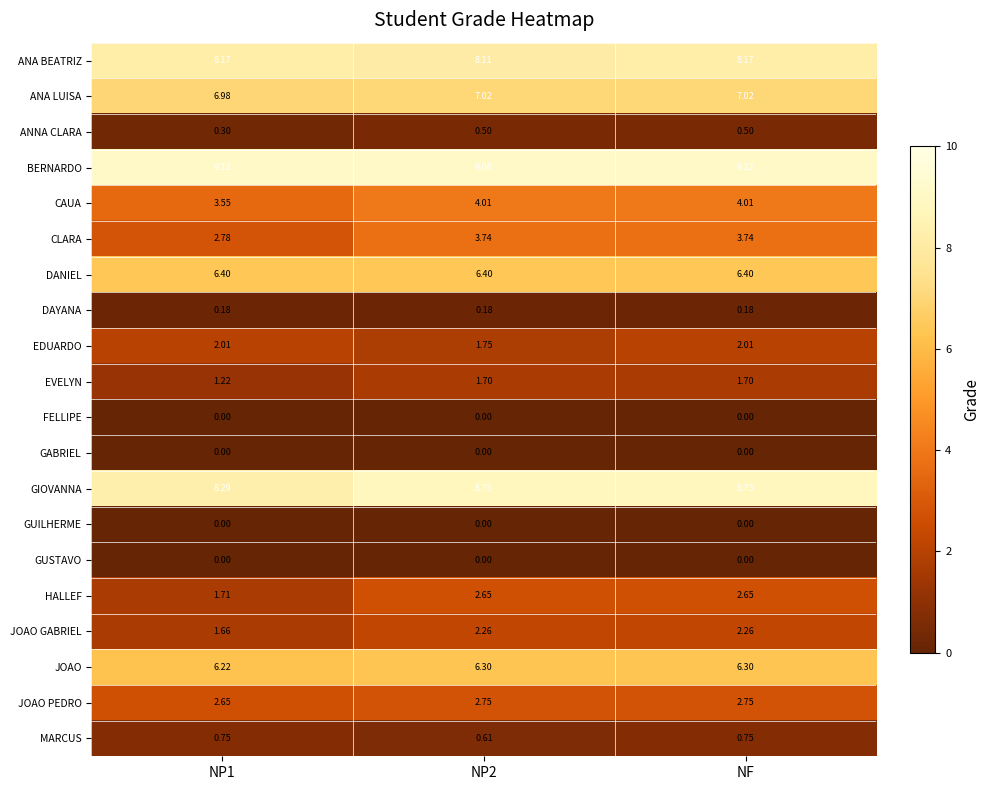

Which series has the largest range (max minus min)?

CLARA